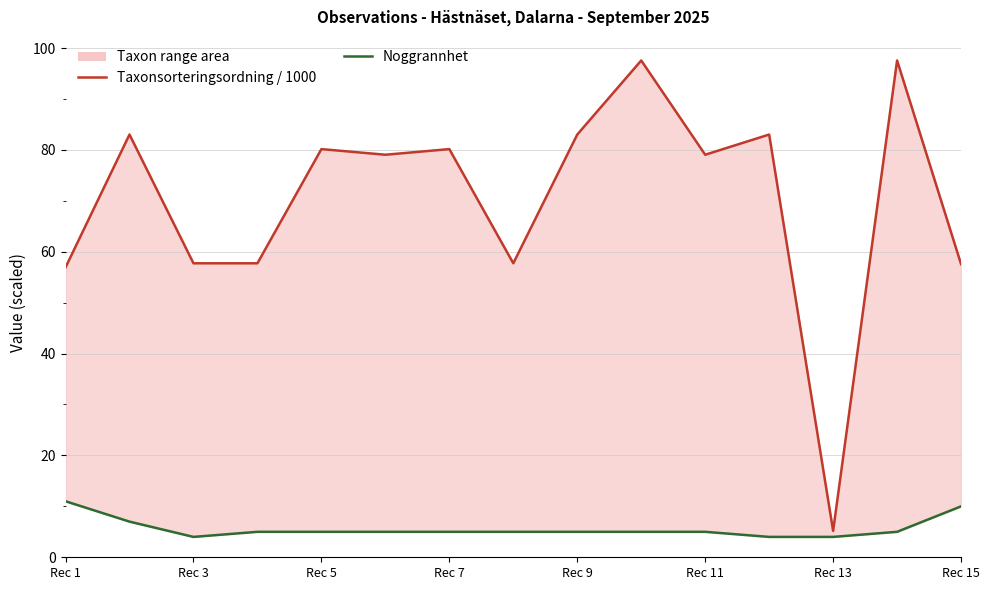

True or false: Taxonsorteringsordning / 1000 has more than 2 points higher than both neighbors.

True